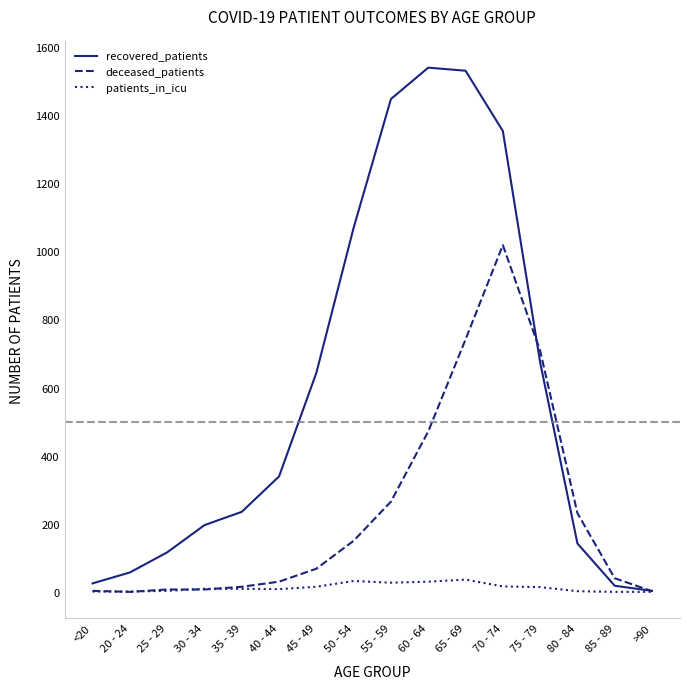

Between 20 - 24 and 75 - 79, which series saw the biggest shift?

deceased_patients